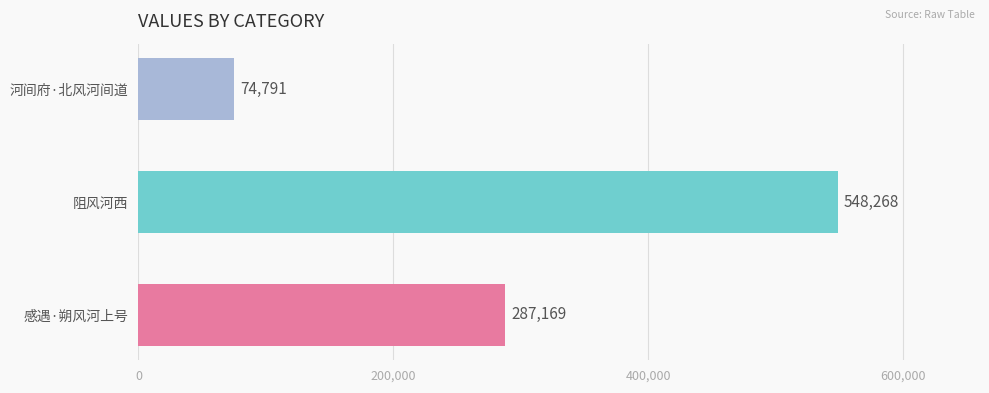

List the labels in order of value, largest first.

阻风河西, 感遇·朔风河上号, 河间府·北风河间道